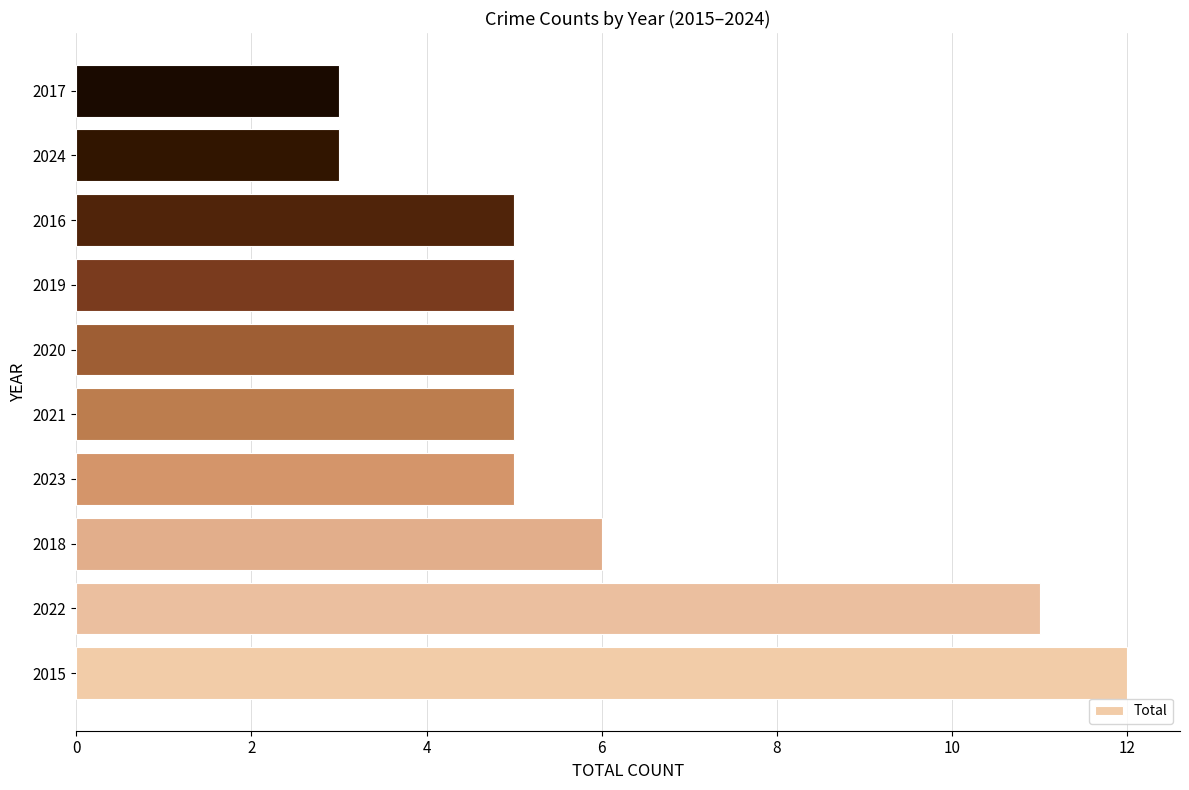

Is it true that the value at 2023 is 3?

False